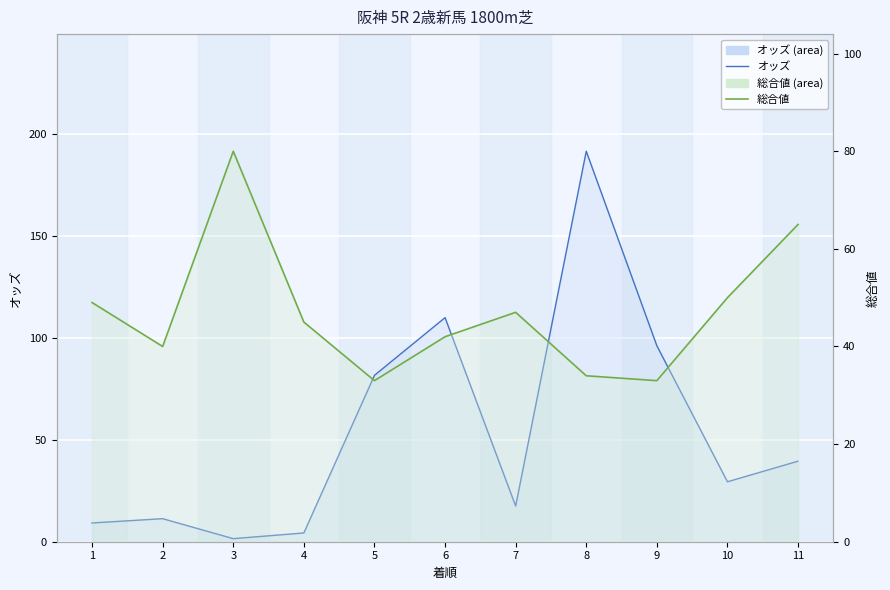

What is the spread (max minus min) of values at 1?

39.8